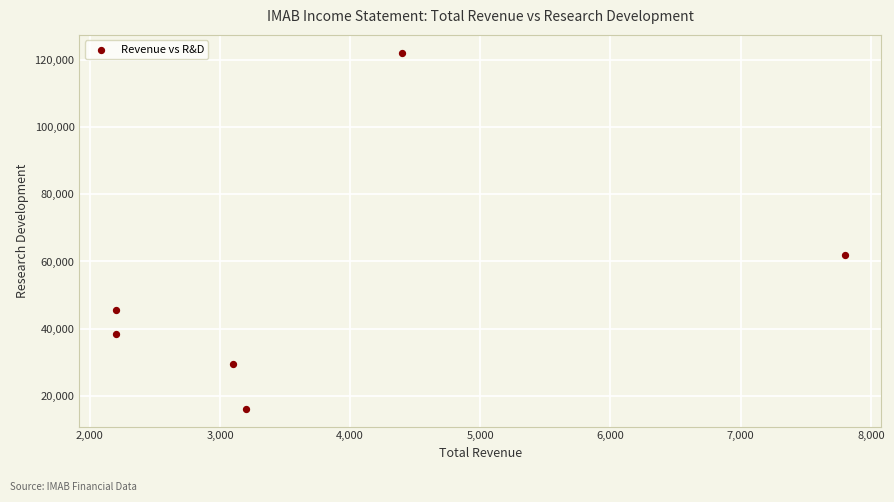

What is the average Y value?

52267